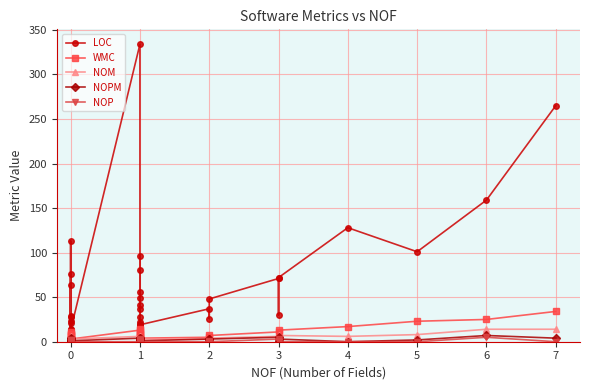

What is the difference between the maximum and minimum values in the WMC series?

34